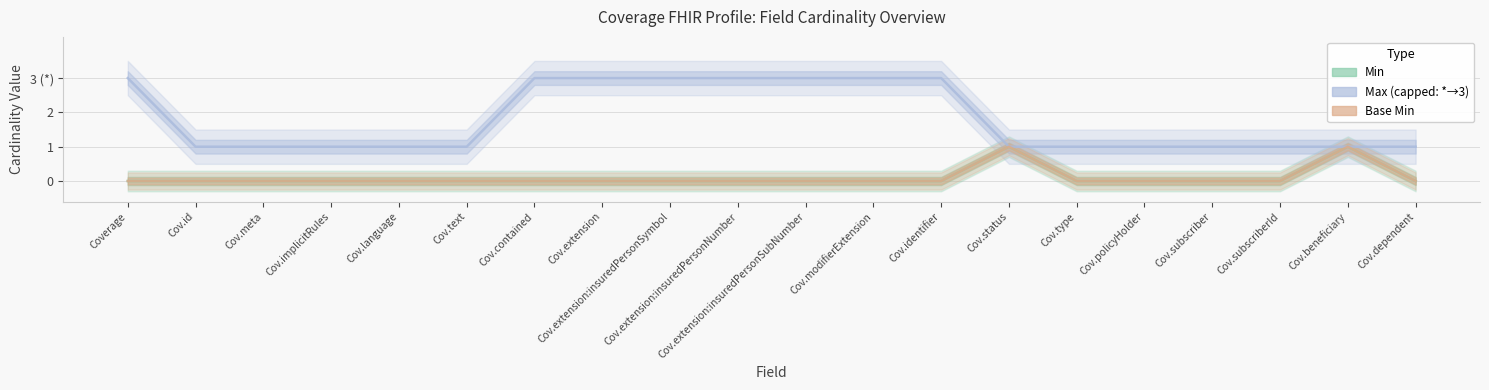

What is the total value across all series at Cov.policyHolder?

1